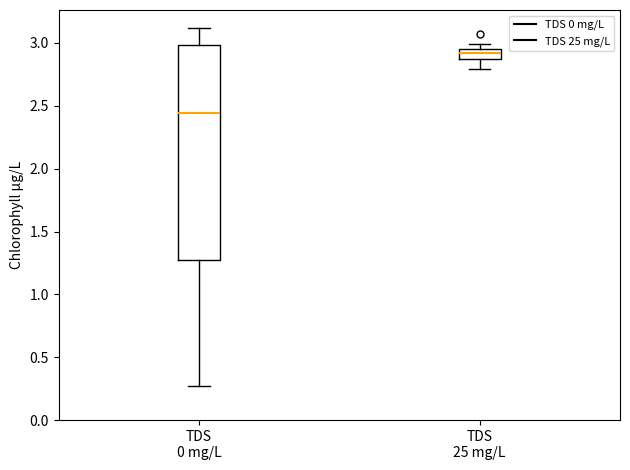

Reading left to right, read every box against the y-axis: the position of its median line, the range the box covers, and the ends of its whiskers. The values are not printed on the chart, so give them approximately, as read against the axis.

TDS 0 mg/L: median 2.45, box 1.30 to 3.00, whiskers 0.25 to 3.10
TDS 25 mg/L: median 2.90 (inside the box), box 2.90 to 2.95, whiskers 2.80 to 3.00